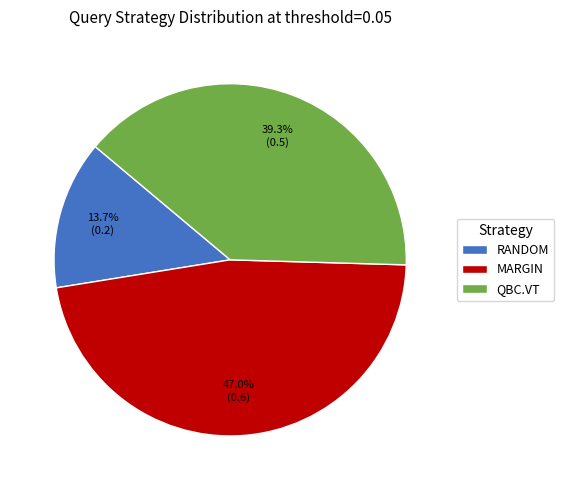

Which category has the smallest portion of the pie?

RANDOM